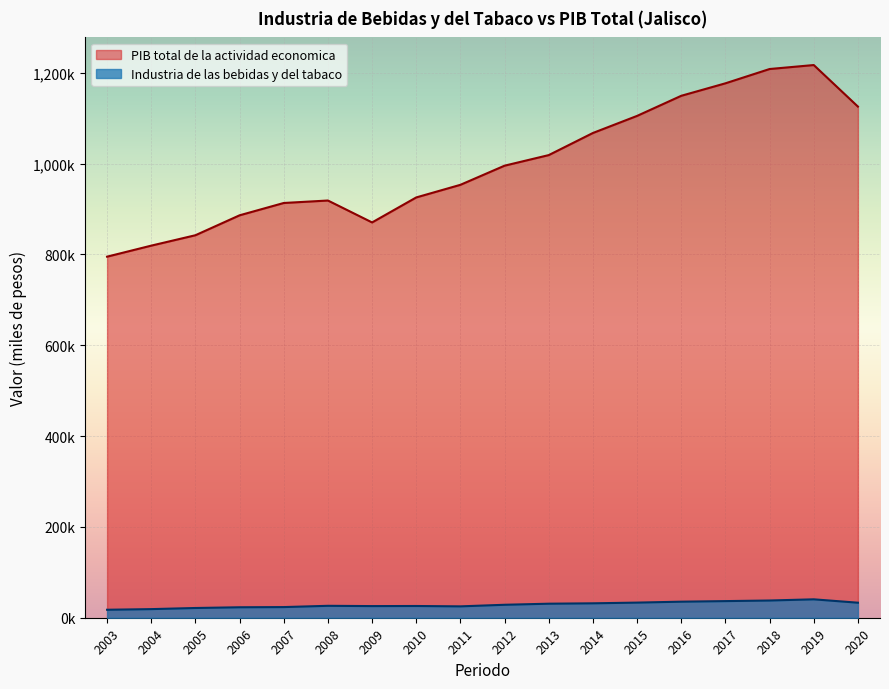

What is the value of the PIB total de la actividad economica point at the 15th from the left?

1176616.0